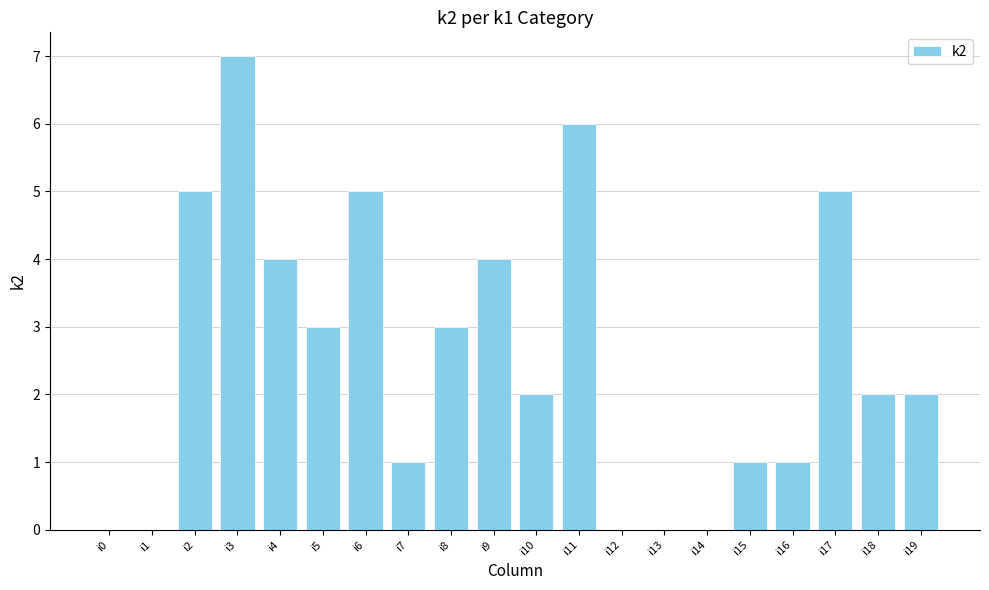

What is the sum of all values?

51